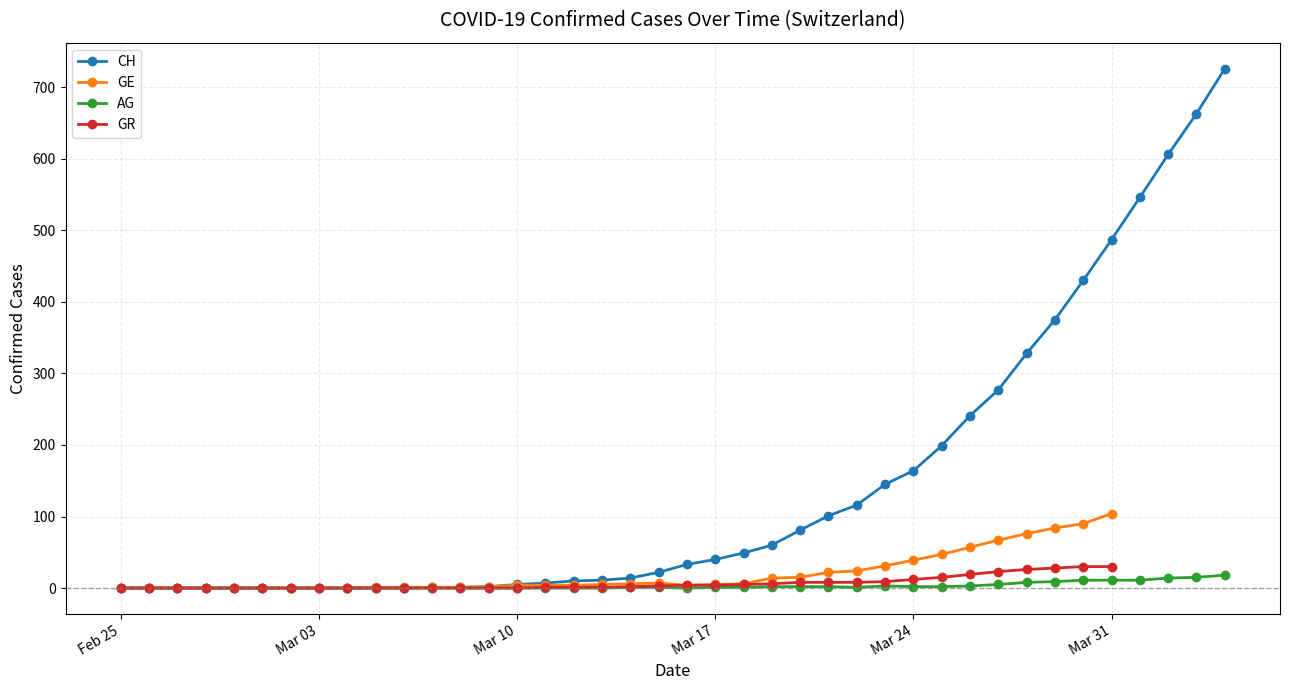

What are all the series names shown in the legend?

CH, GE, AG, GR